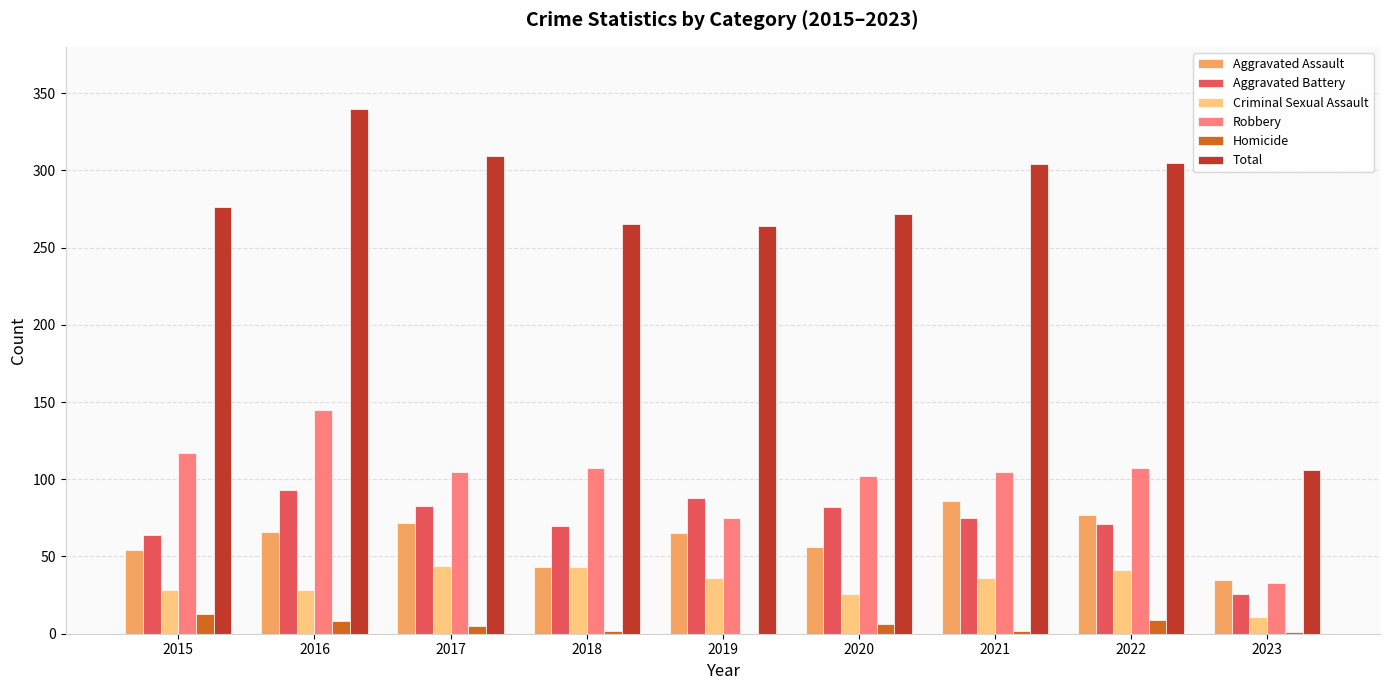

The value of Aggravated Battery at 2017 is 83. True or false?

True